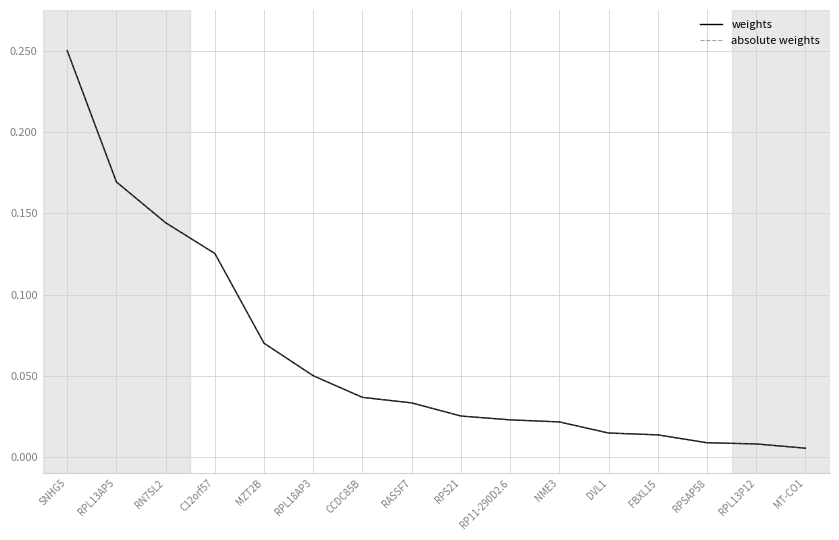

What is the highest value of the absolute weights series?

0.3